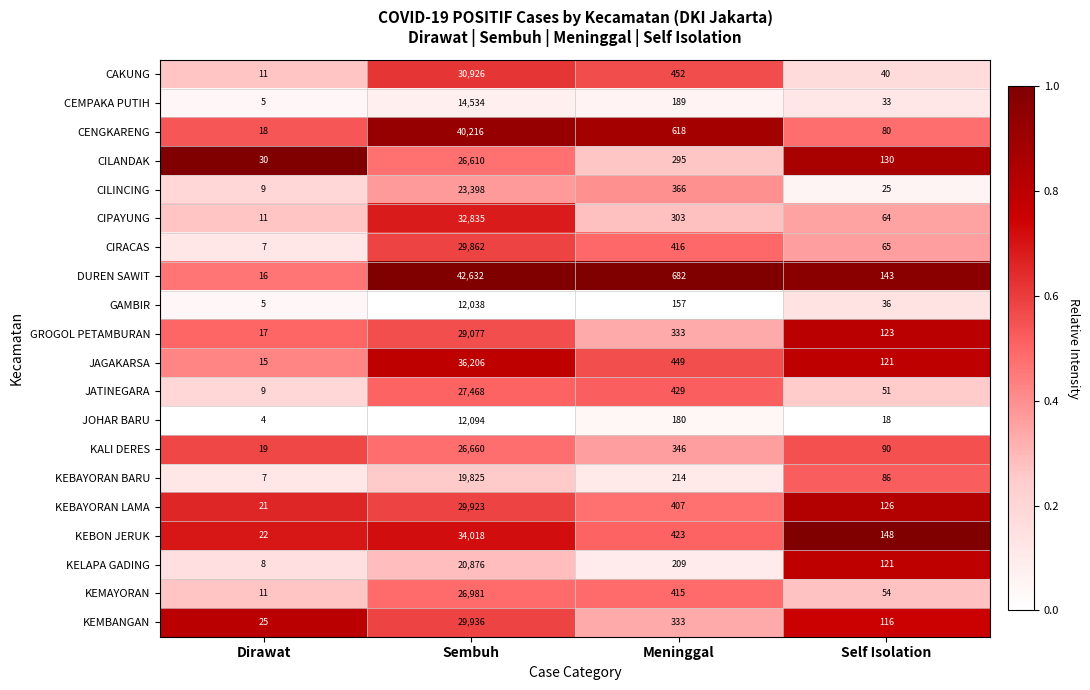

At which category does the chart reach its minimum across all series?

Dirawat